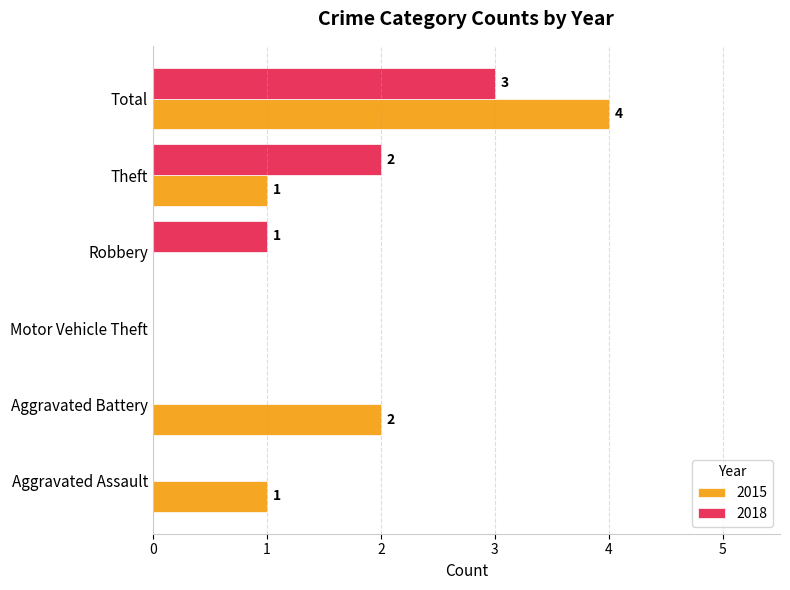

Count the number of data series in this chart.

2